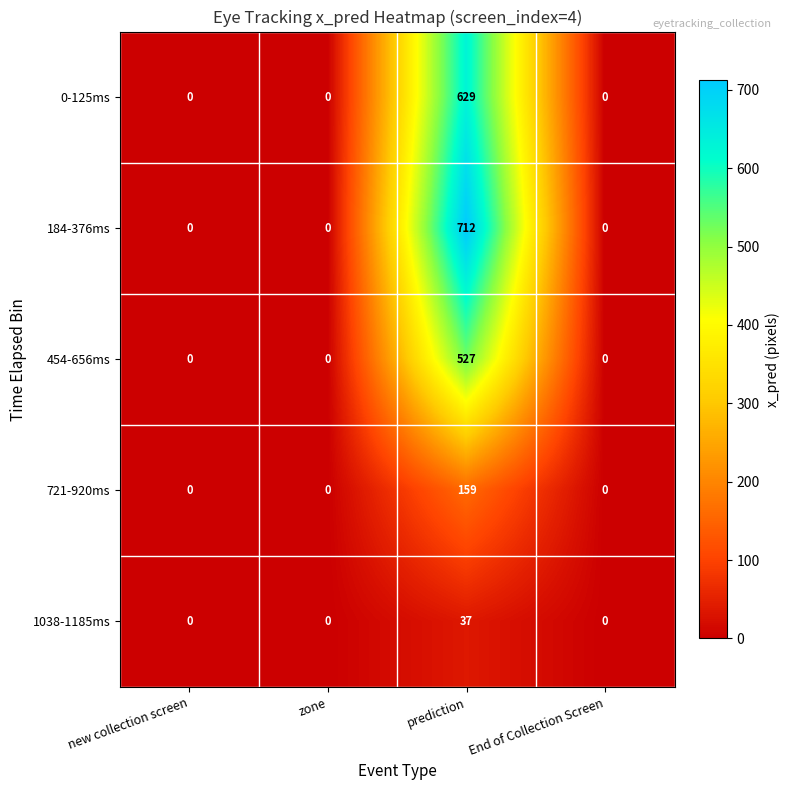

Rank the series by their maximum value, from lowest to highest.

1038-1185ms, 721-920ms, 454-656ms, 0-125ms, 184-376ms